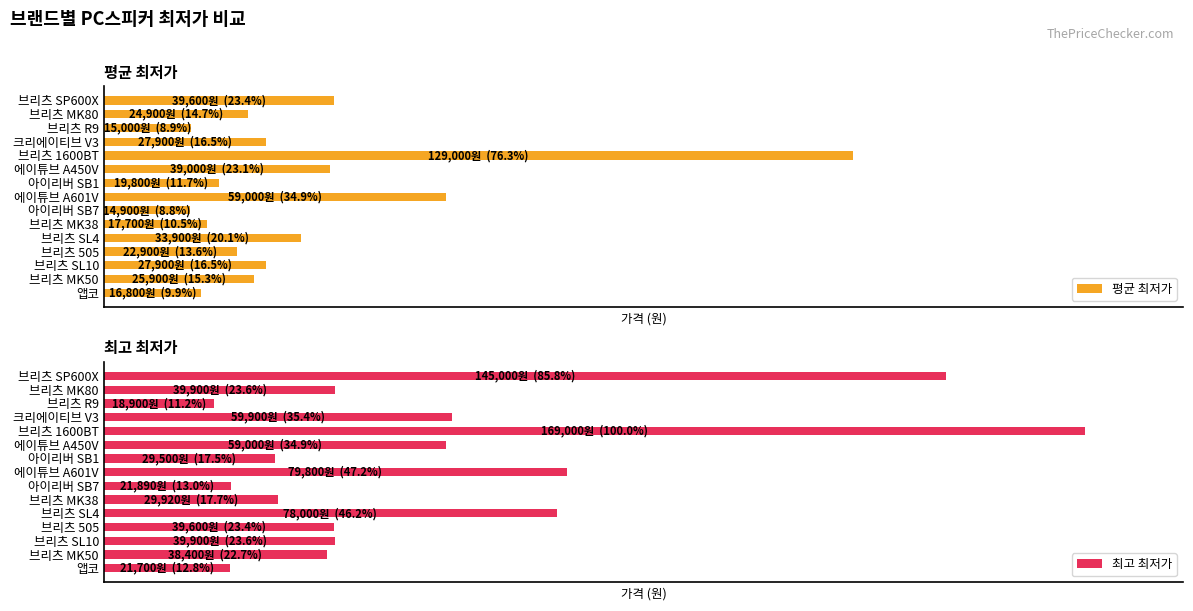

What are all the series names shown in the legend?

평균 최저가, 최고 최저가